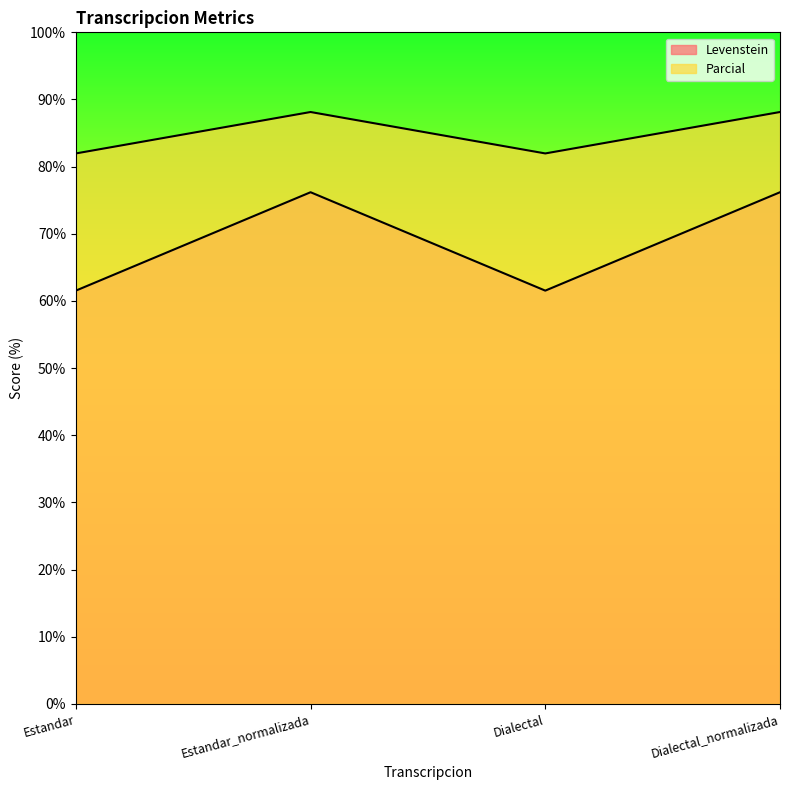

Where is the first local minimum for Parcial?

Dialectal